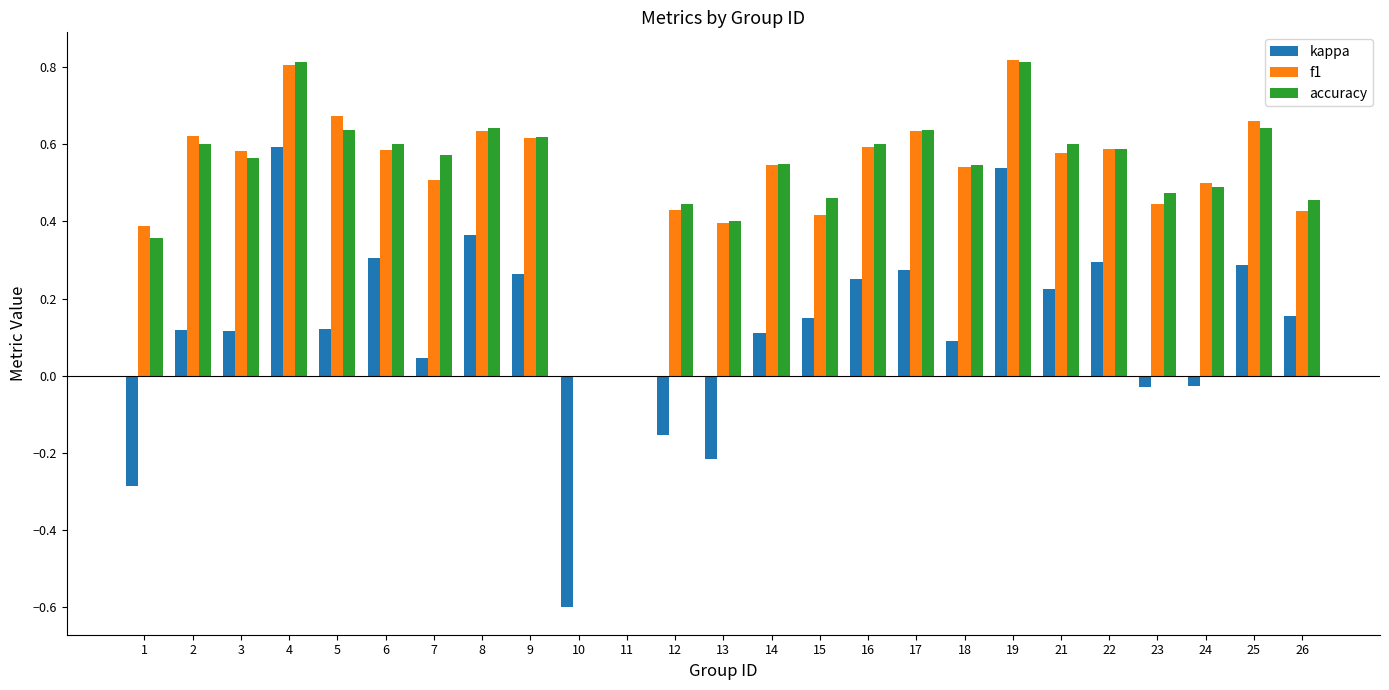

Which series changed the most between 6 and 7?

kappa